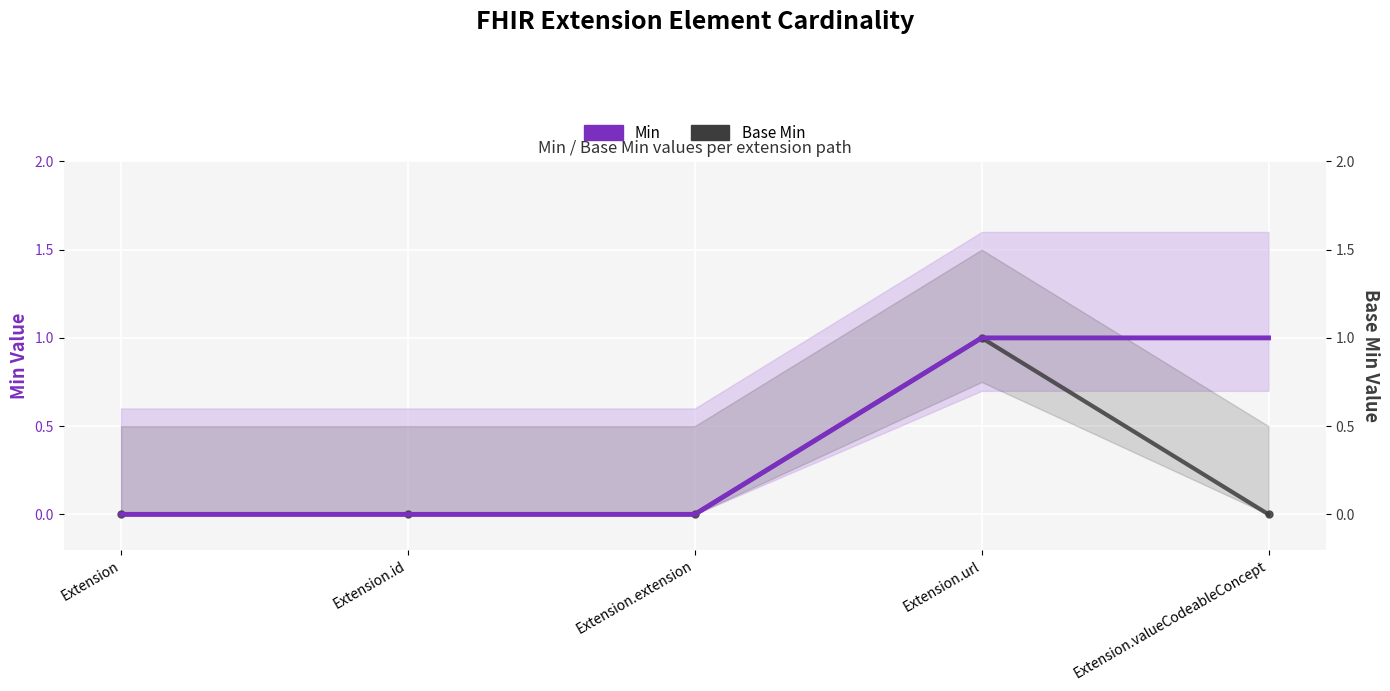

What is the difference between the highest and lowest values at Extension.valueCodeableConcept?

1